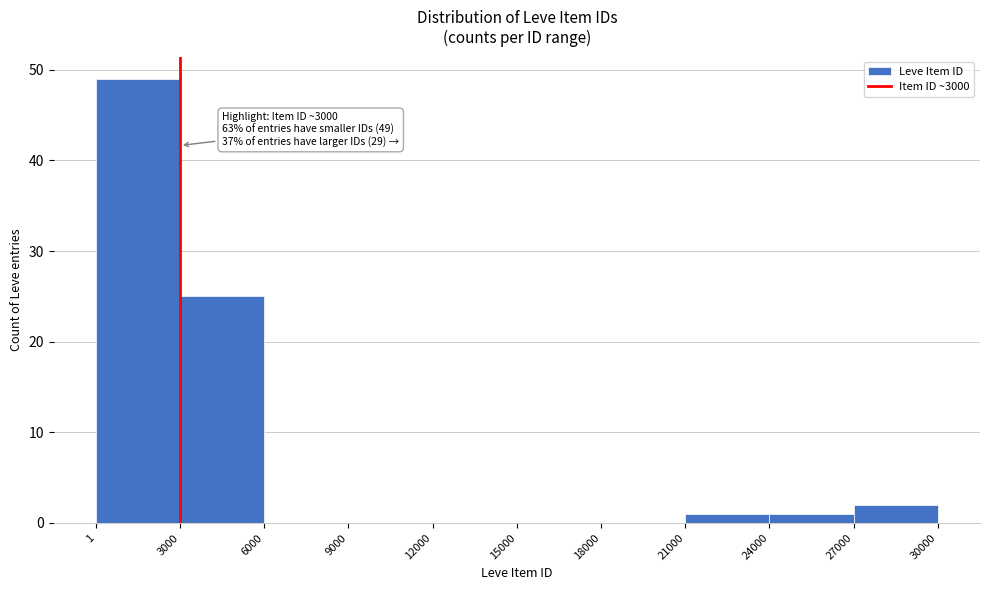

Over which range of the x-axis is the bar tallest?

1 to 3000